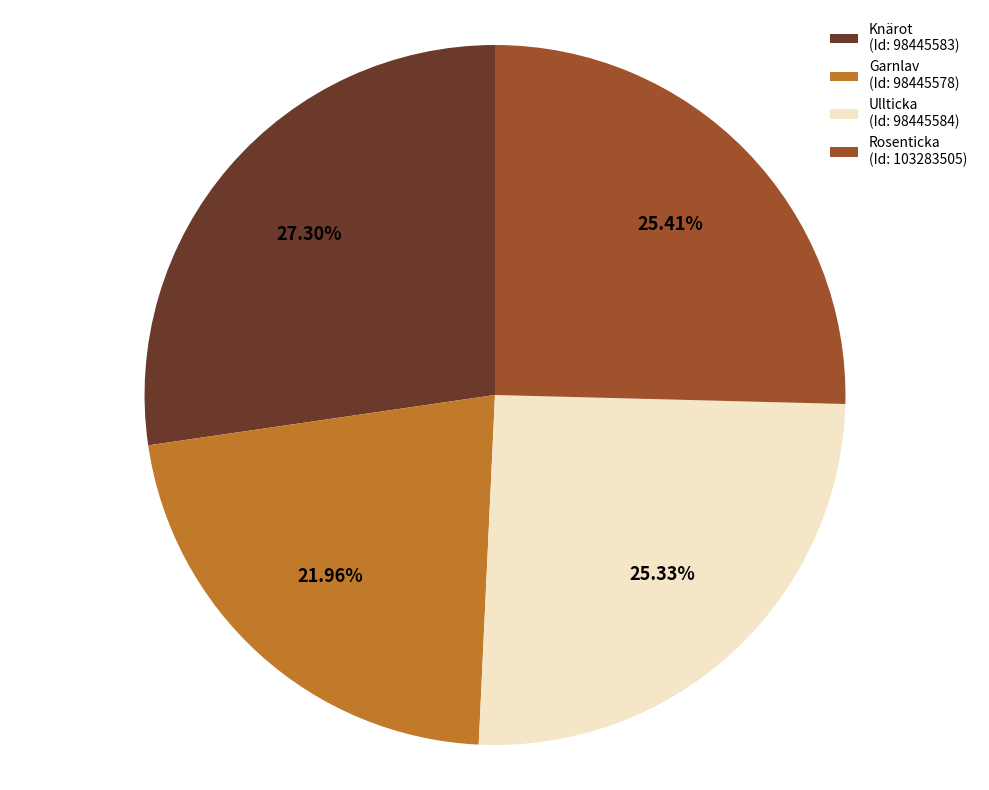

Between Rosenticka (Id: 103283505) and Knärot (Id: 98445583), which is larger?

Knärot (Id: 98445583)